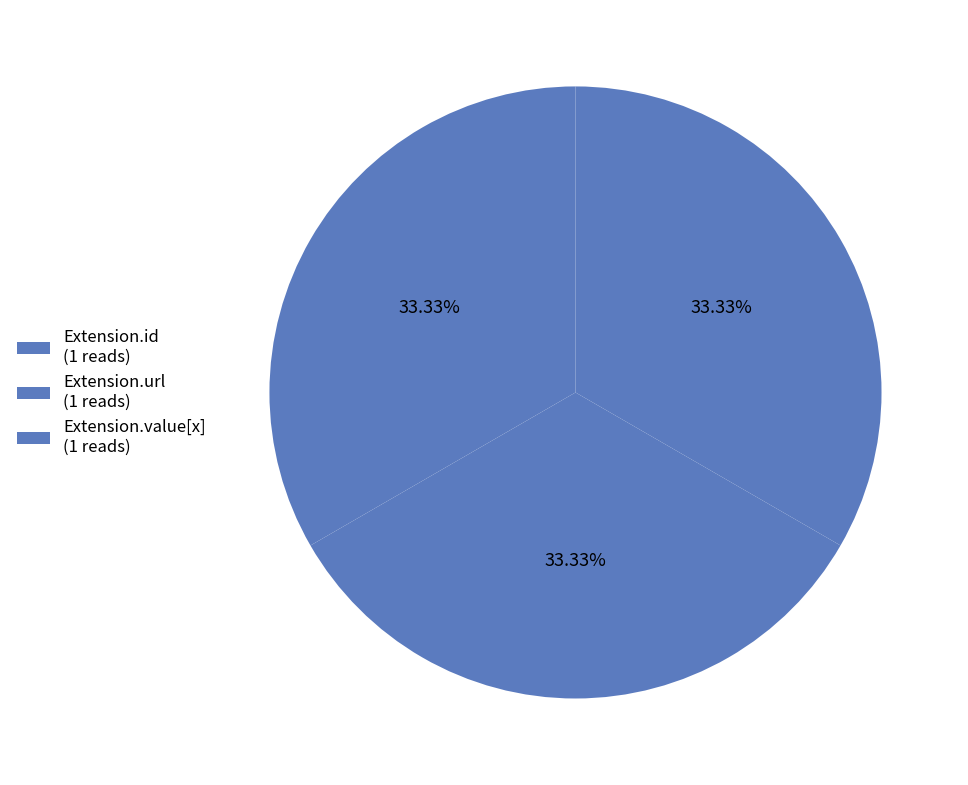

How many segments does this pie chart have?

3